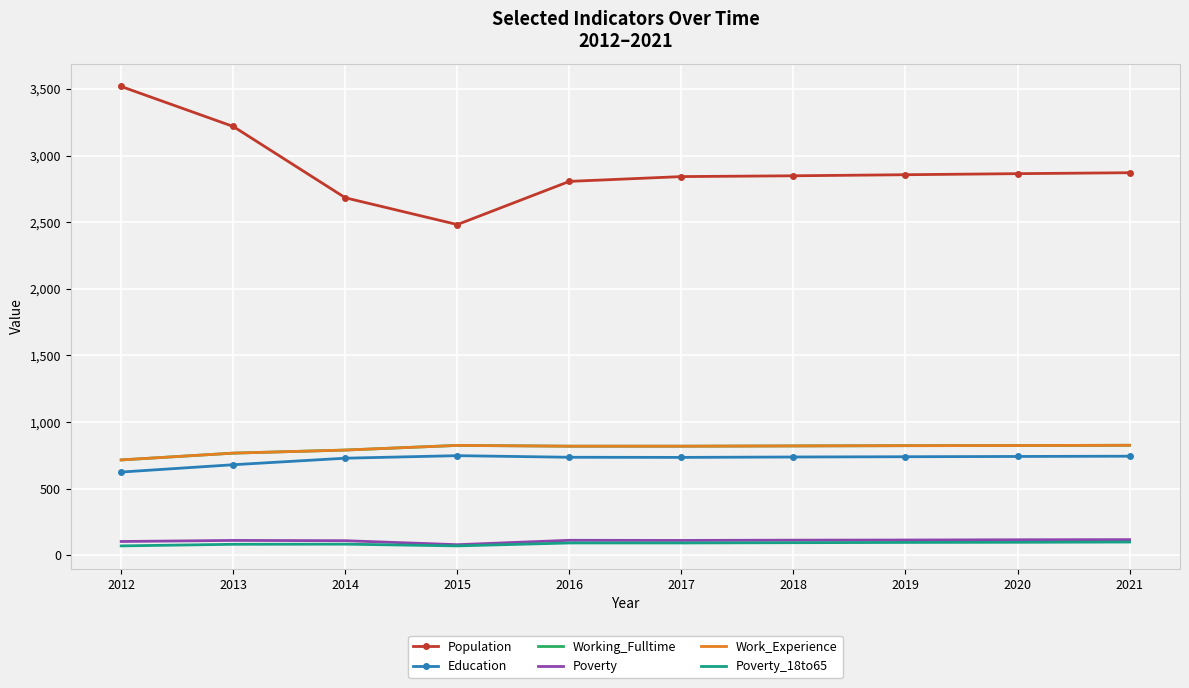

Is the value of Education at 2012 greater than the value of Population at 2019?

No